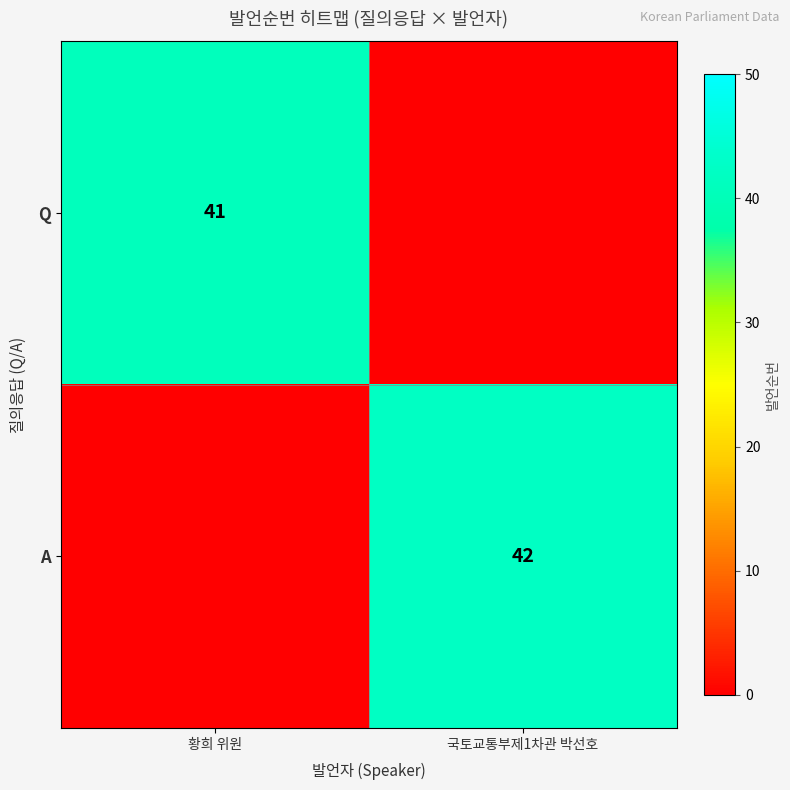

True or false: Q has a value of 26 at 황희 위원.

False